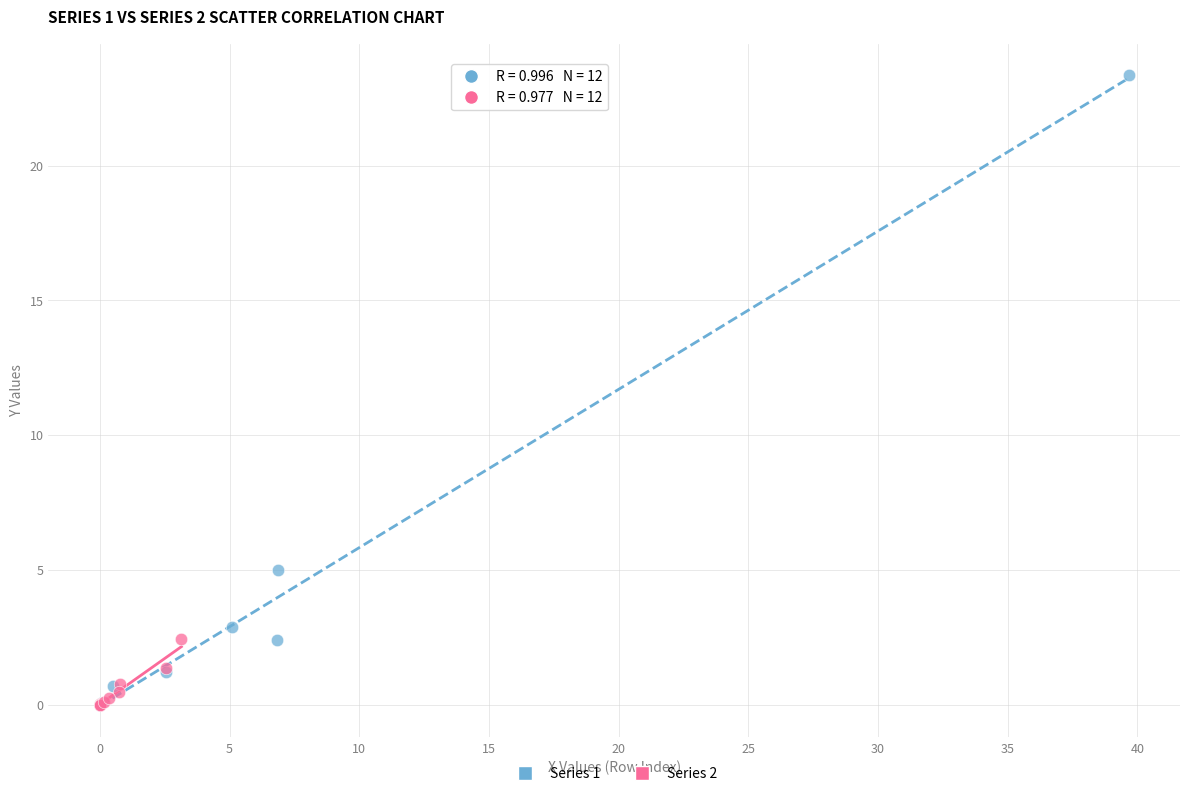

Which series has the largest Y range (max minus min)?

Series 1